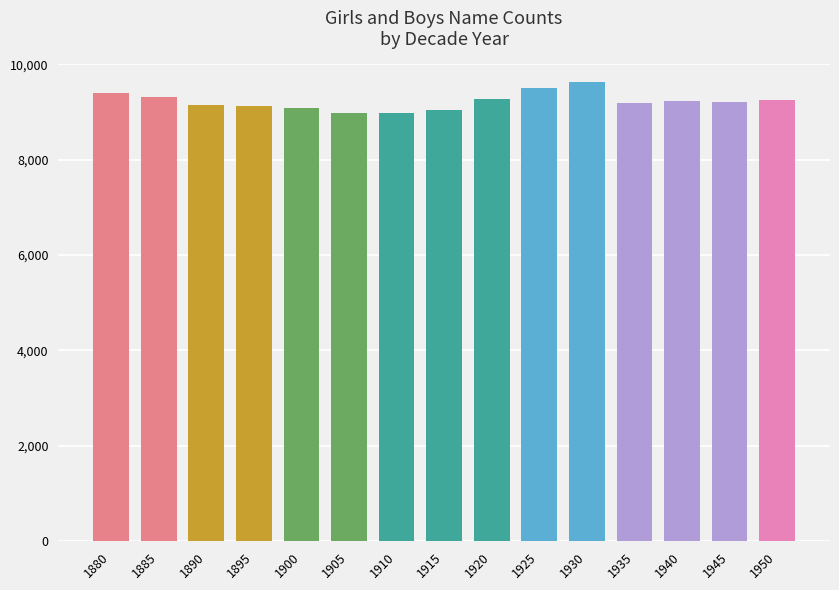

Are the bars horizontal?

No